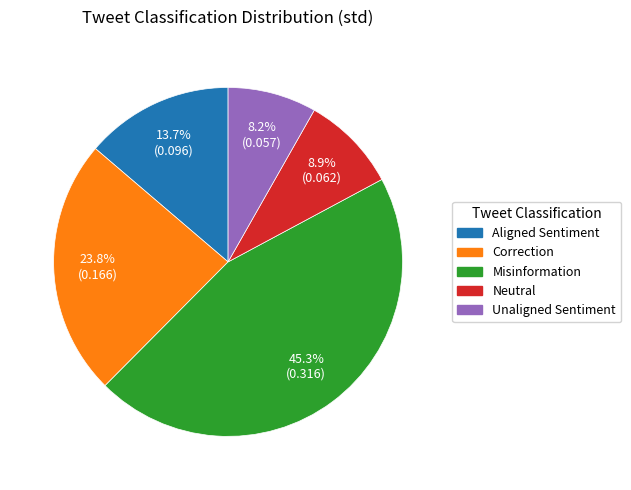

To the nearest percent, what percentage of the pie is Correction?

24%